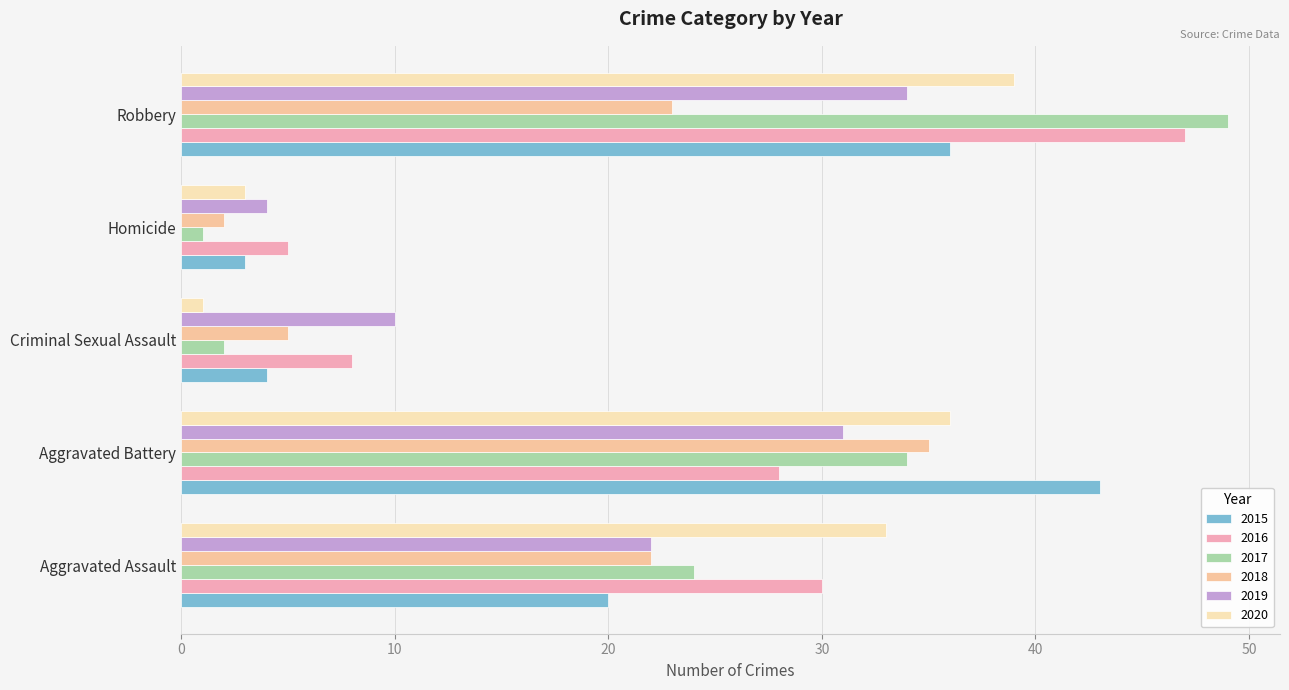

What is the average value of the 2017 series?

22